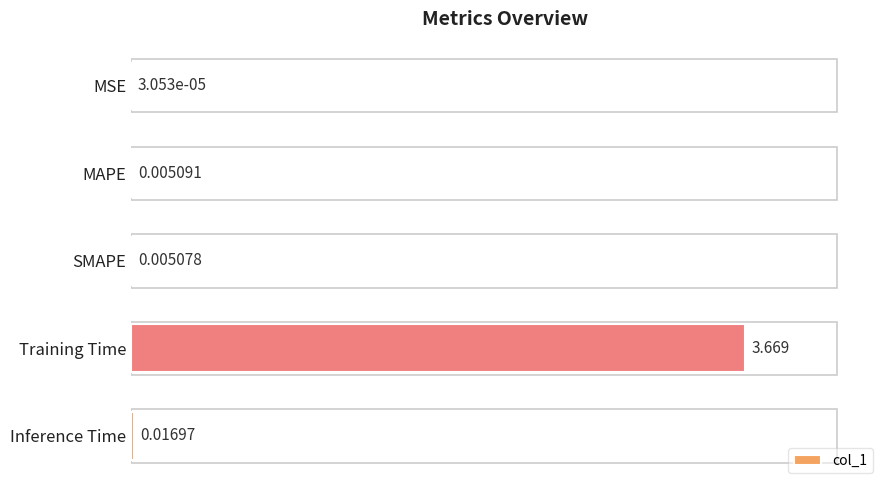

At which label is the value closest to 1?

Inference Time